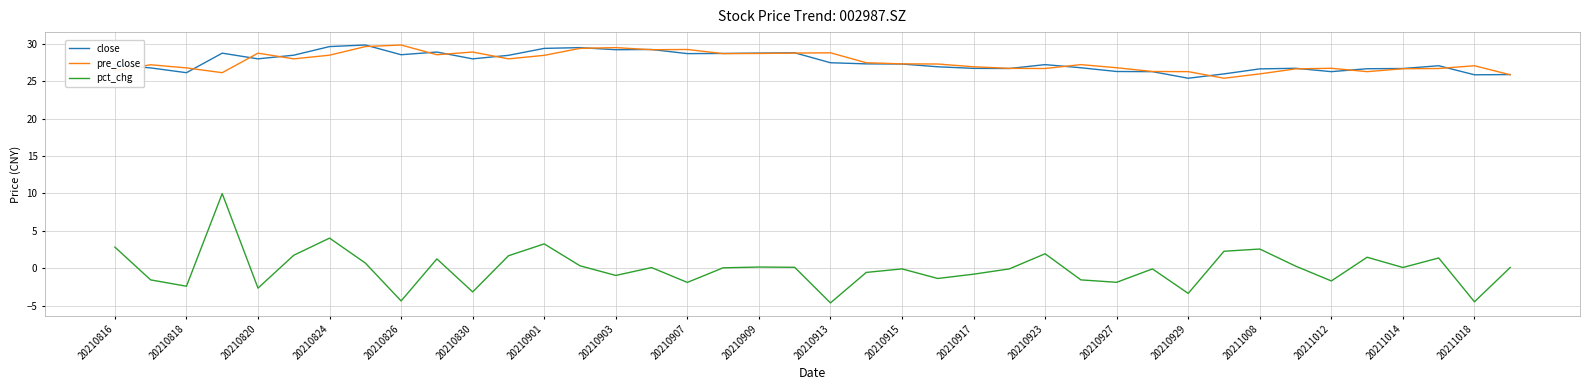

What is the maximum value for close?

29.8